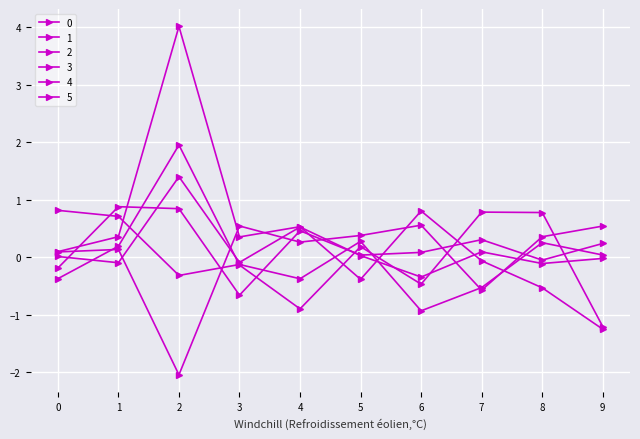

How many lines are shown in the chart?

6